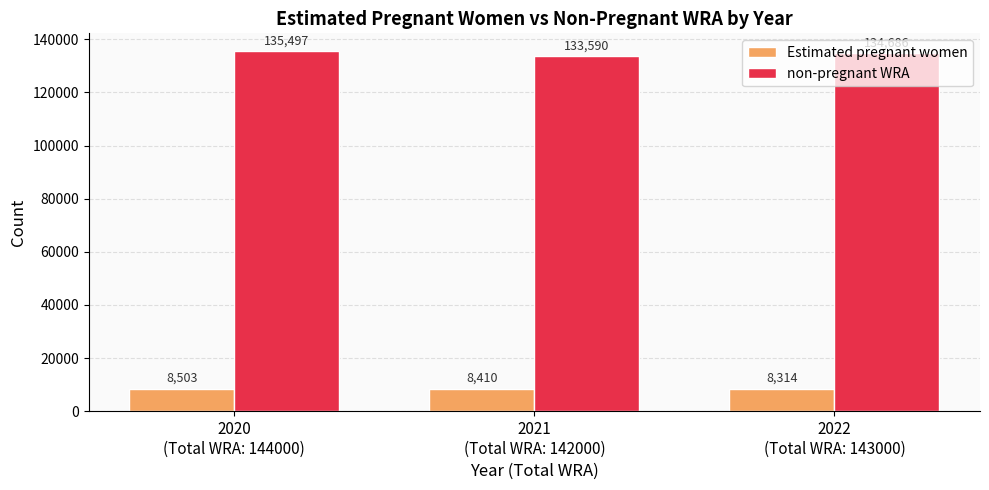

What is the label of the 1st bar from the right?

2022
(Total WRA: 143000)